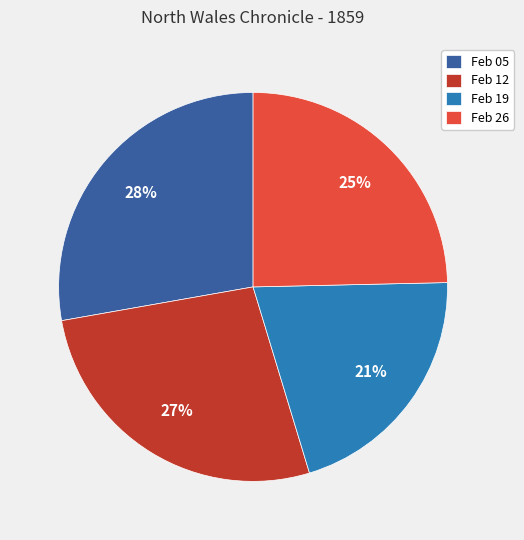

What is the largest slice in the pie chart?

Feb 05